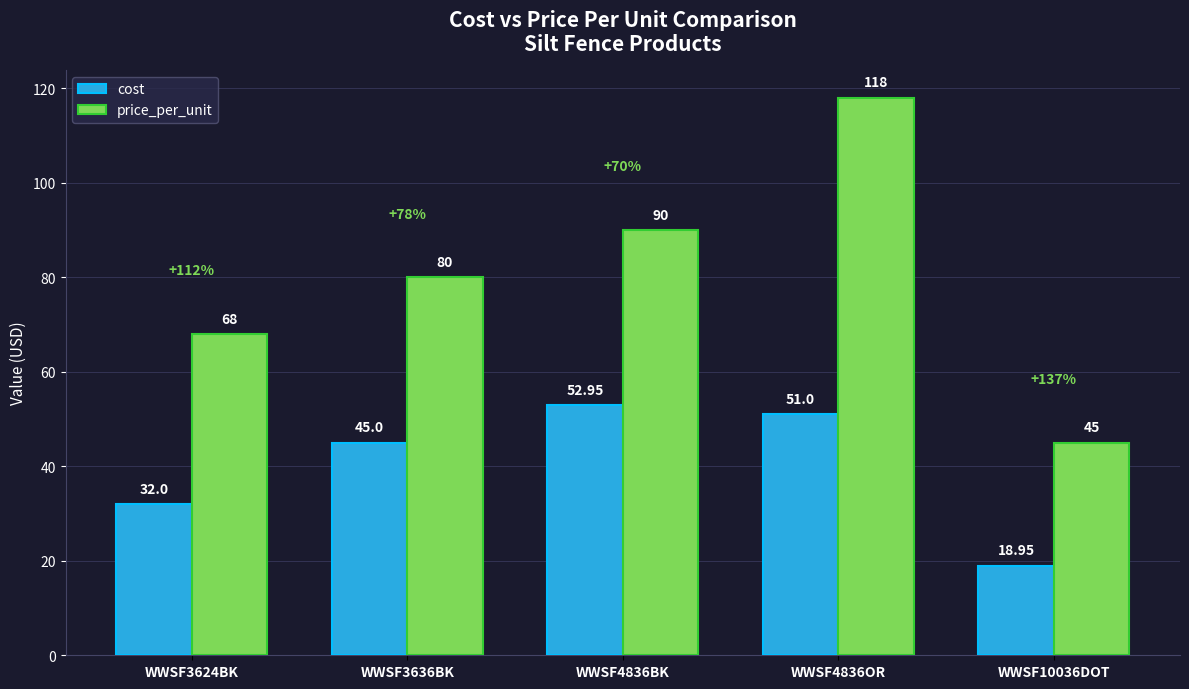

What is the maximum value for price_per_unit?

118.0